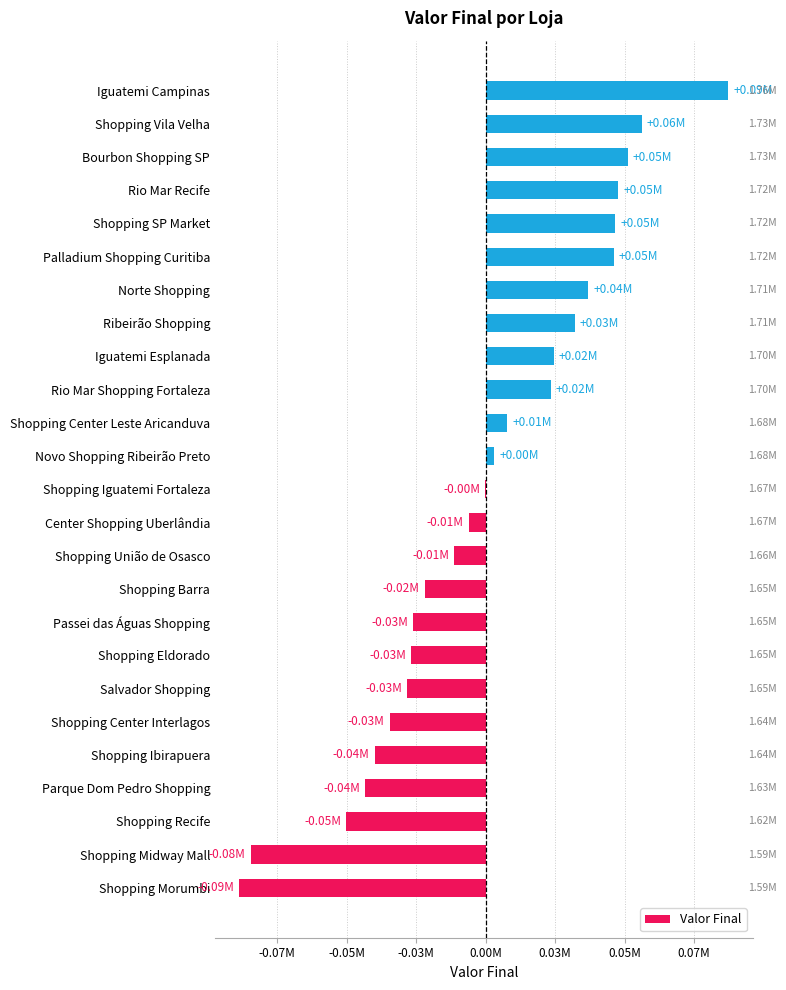

Are the bars horizontal?

Yes